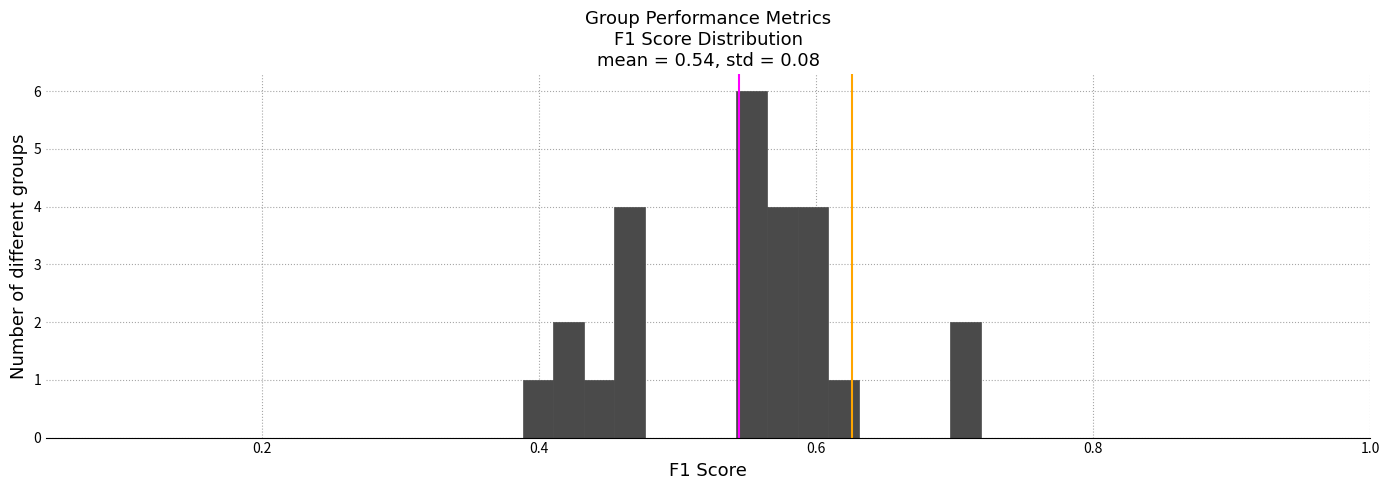

Read against the x-axis, roughly where is the centre of the tallest bar?

0.56